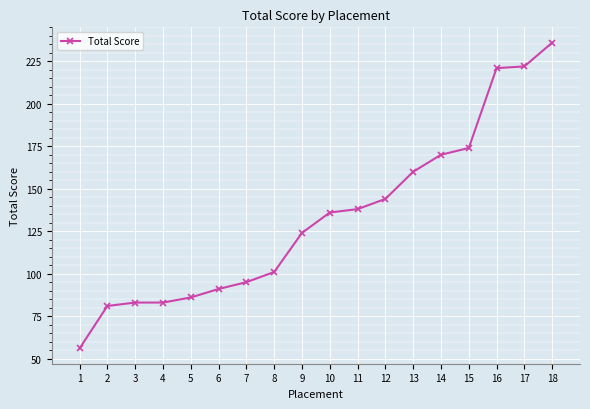

How many lines are shown in the chart?

1